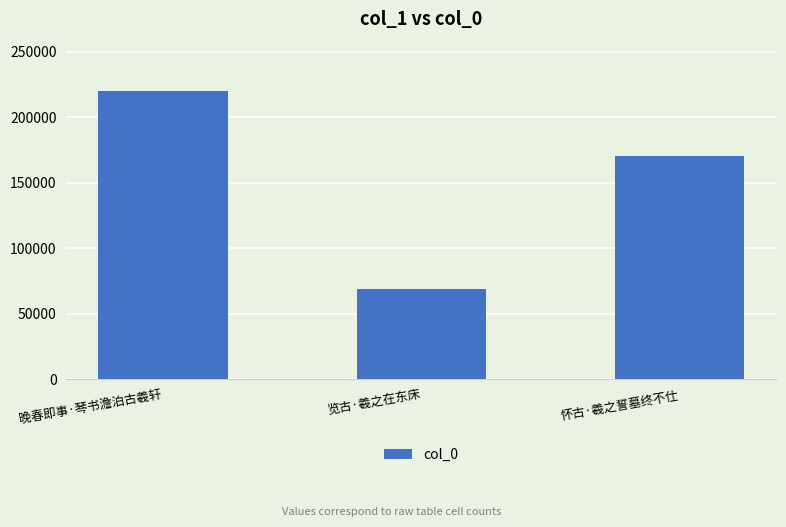

What is the sum of all values?

459980